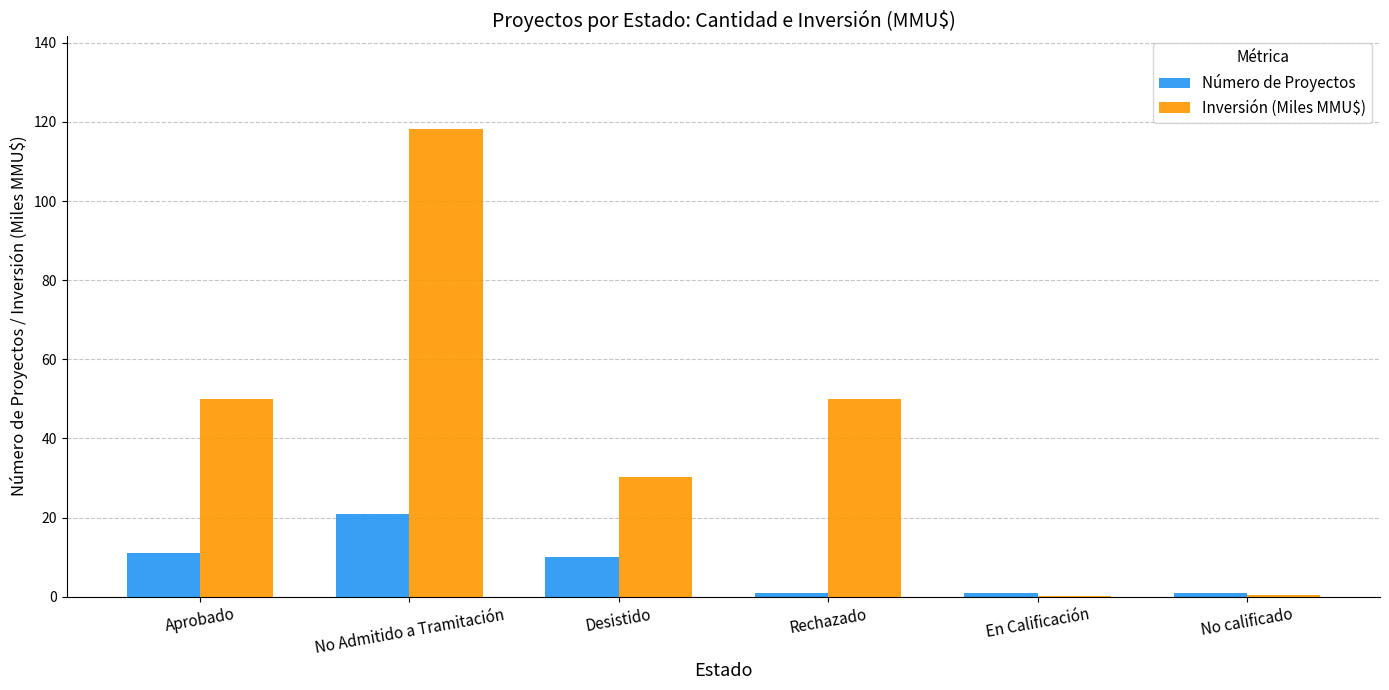

What is the total value across all series at Aprobado?

61.1